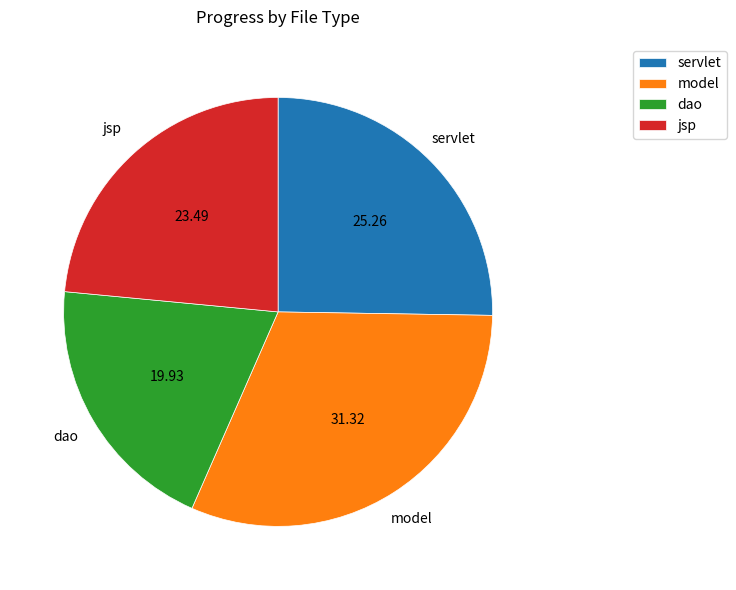

Rank the categories by value from lowest to highest.

dao, jsp, servlet, model